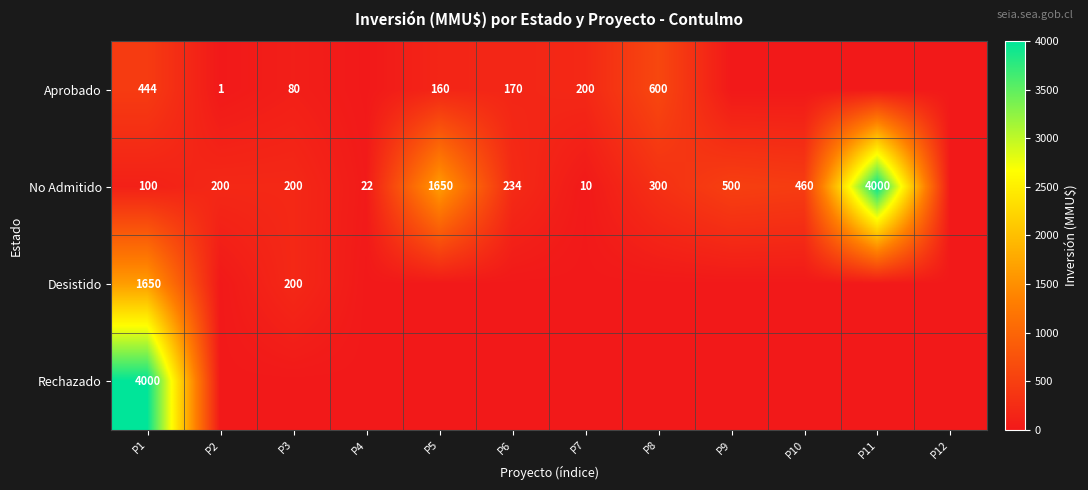

What is the spread (max minus min) of values at P6?

234